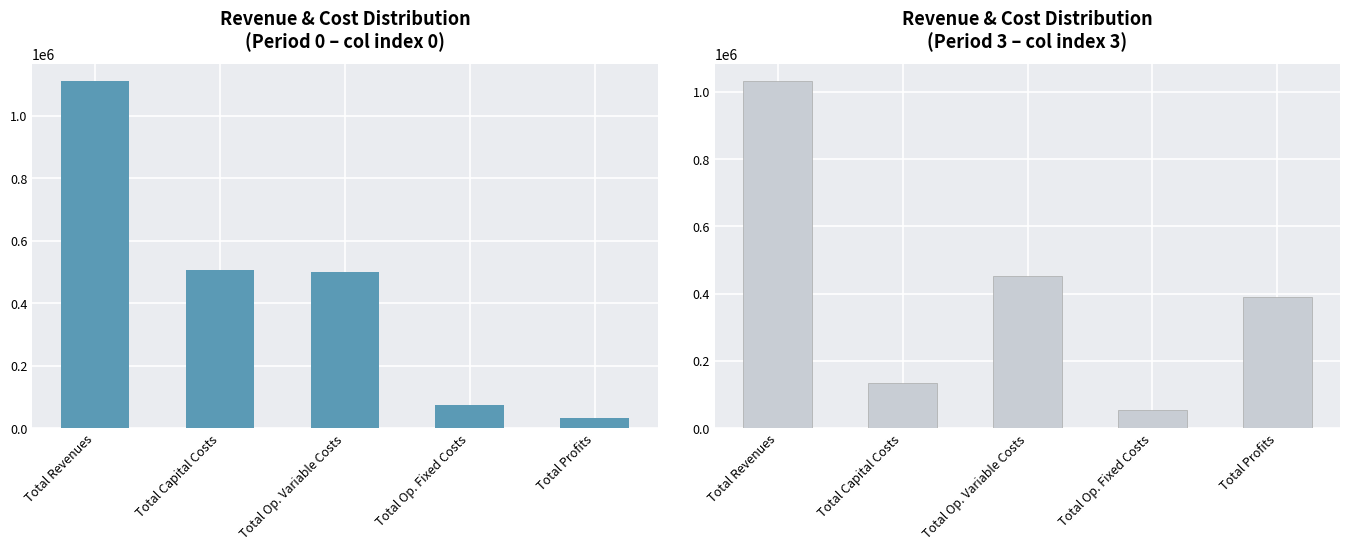

What is the minimum value shown in the chart?

32536.4